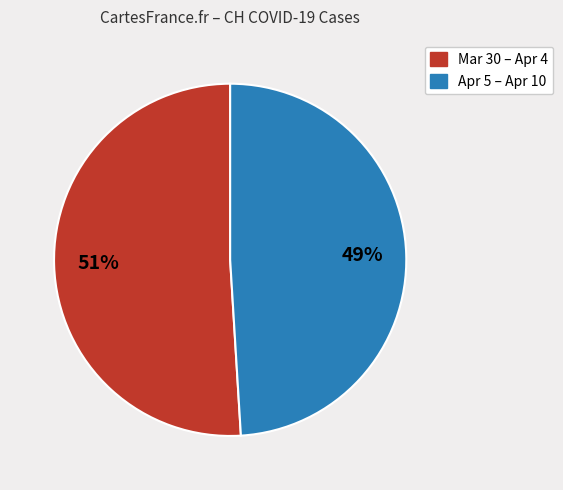

Count the number of slices in the pie.

2